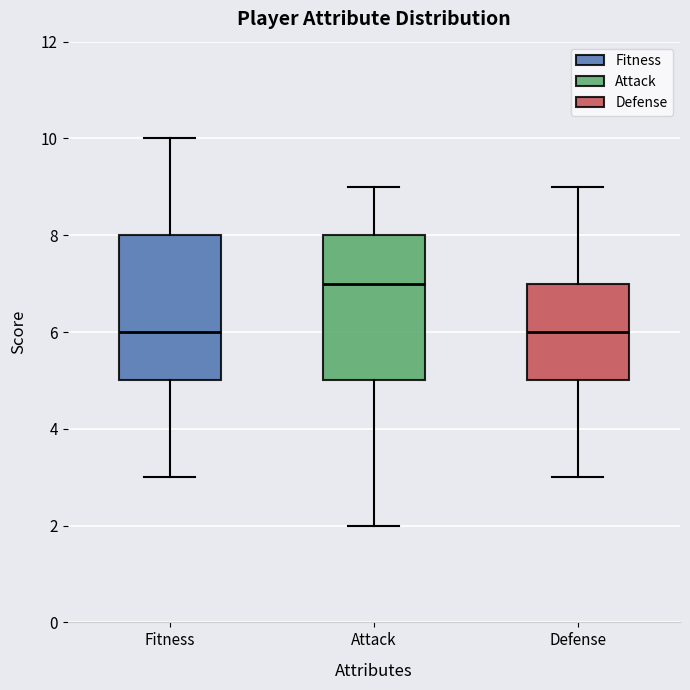

Where is the upper edge of the box for Defense on the y-axis? The values are not printed on the chart, so give them approximately, as read against the axis.

7